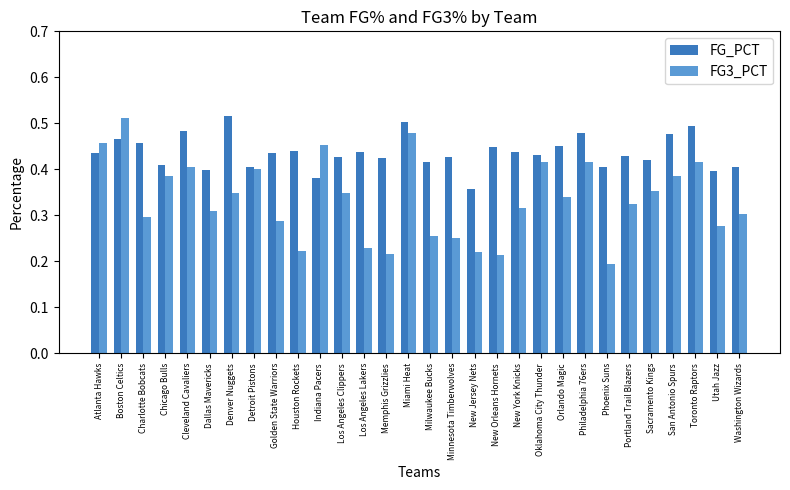

Which category has the lowest value in the FG_PCT series?

New Jersey Nets